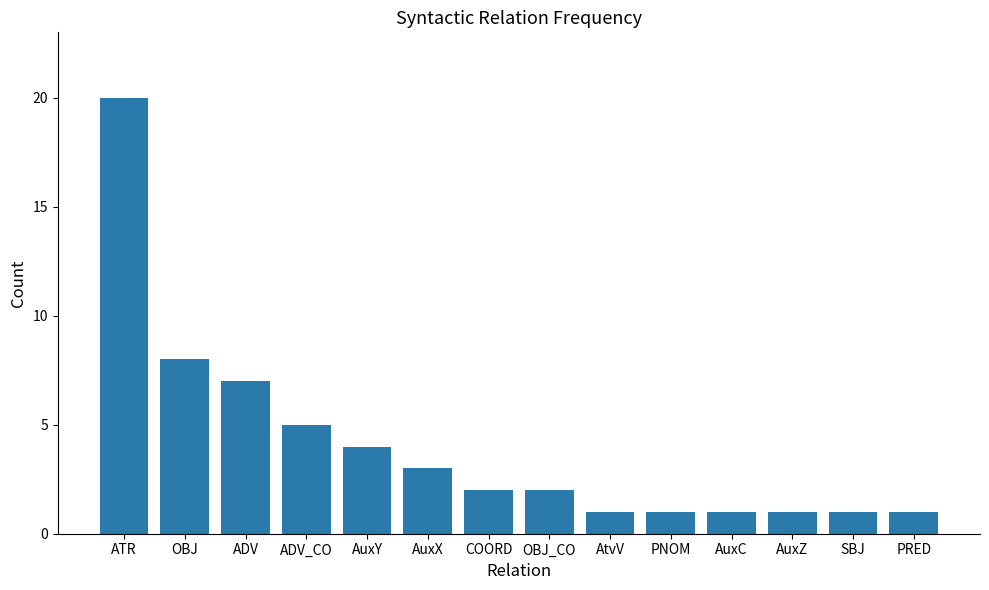

Which category has the highest value across all series?

ATR